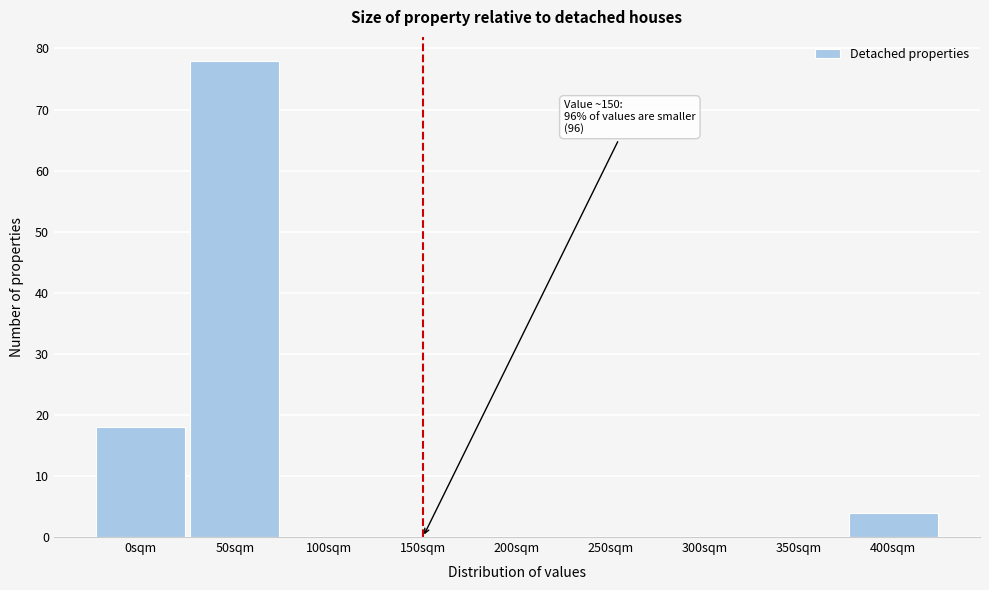

Reading left to right, extract all data points from this chart.

0sqm=18	50sqm=78	100sqm=0	150sqm=0	200sqm=0	250sqm=0	300sqm=0	350sqm=0	400sqm=4